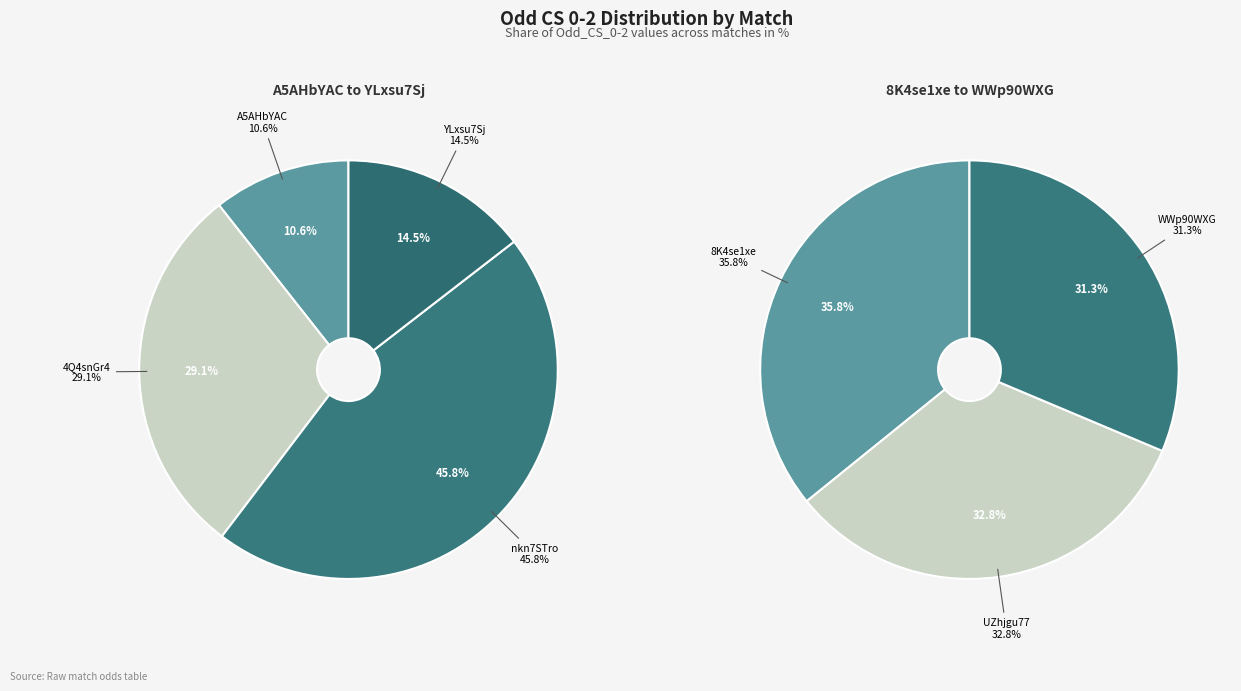

How many segments does this pie chart have?

7